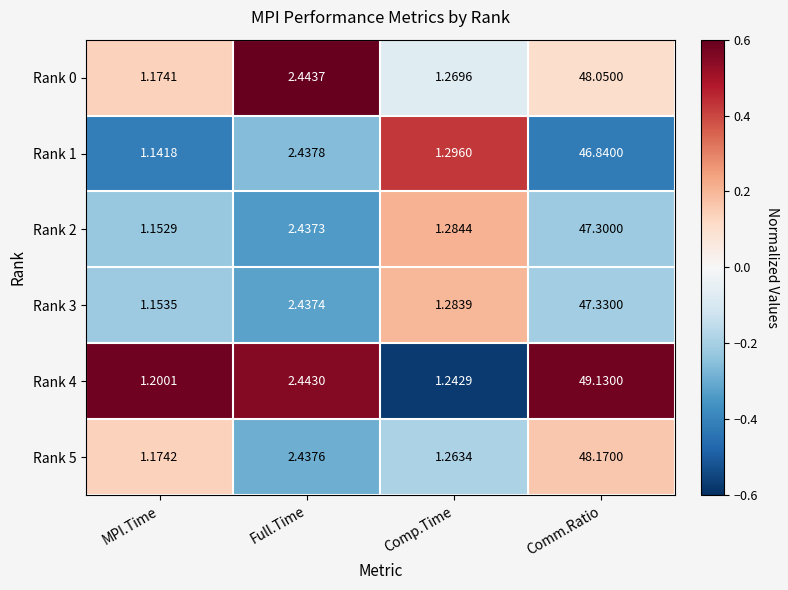

Count the number of categories in the chart.

4